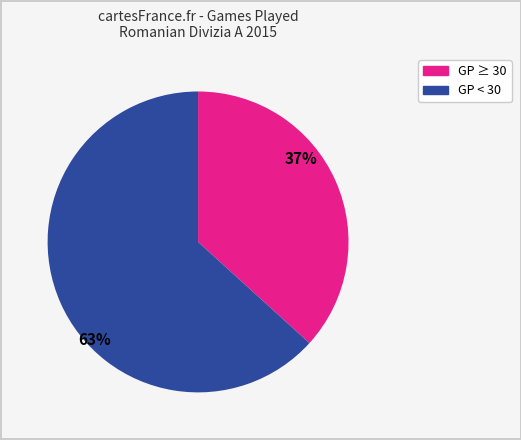

To the nearest percent, what is the average slice percentage?

50%